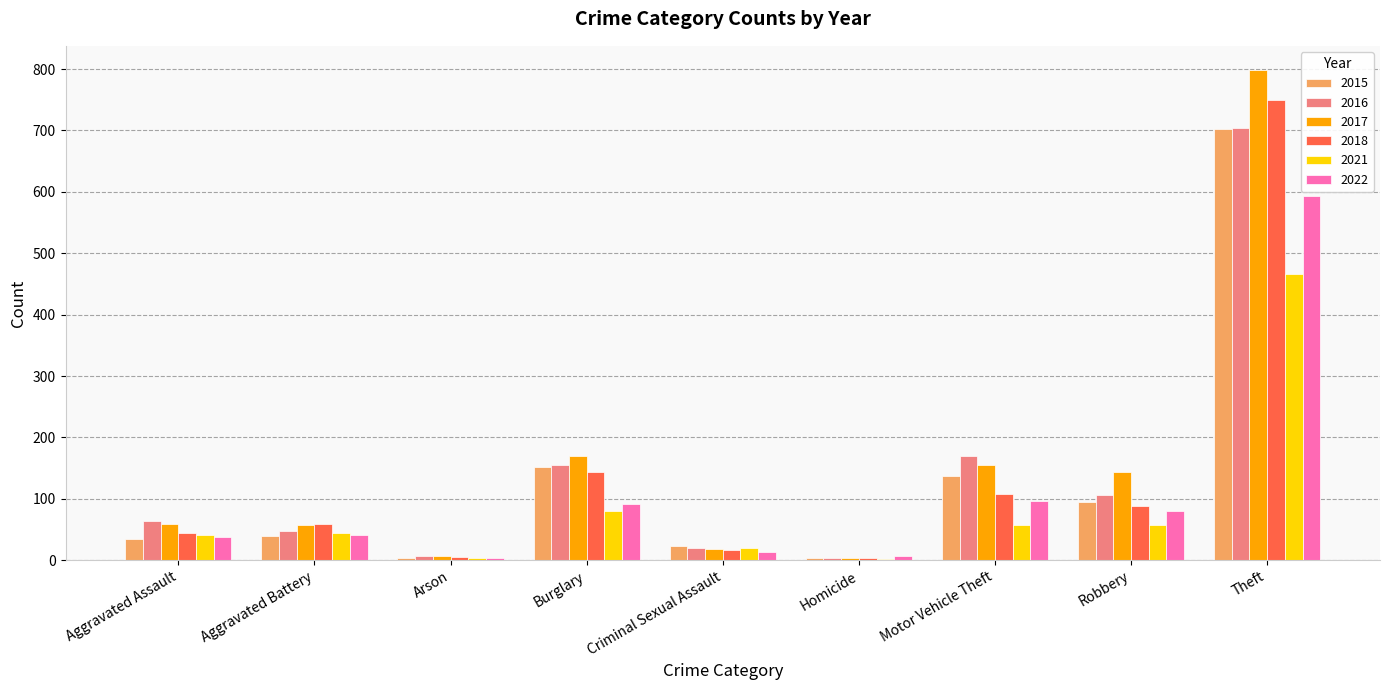

Between Burglary and Theft, which series saw the biggest shift?

2017